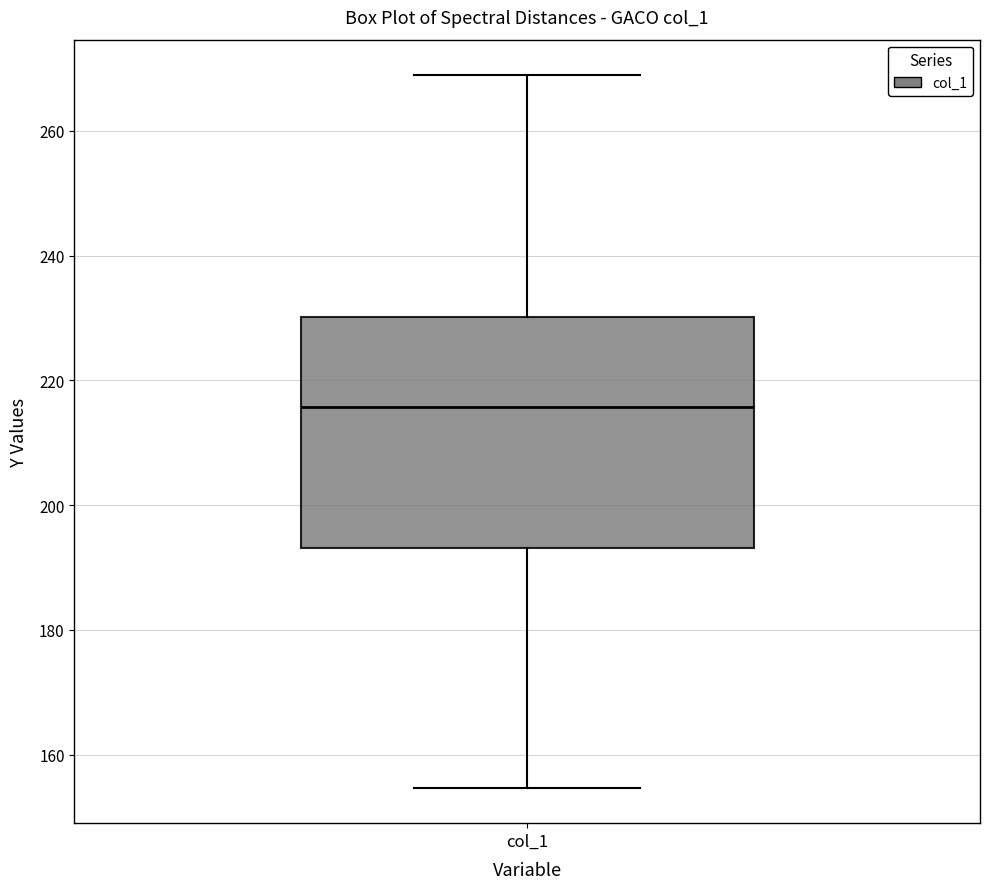

Transcribe this box plot: give where the median line is, the range the box spans, and where the two whiskers end, as read against the y-axis. The values are not printed on the chart, so give them approximately, as read against the axis.

median 216, box 194 to 230, whiskers 154 to 268